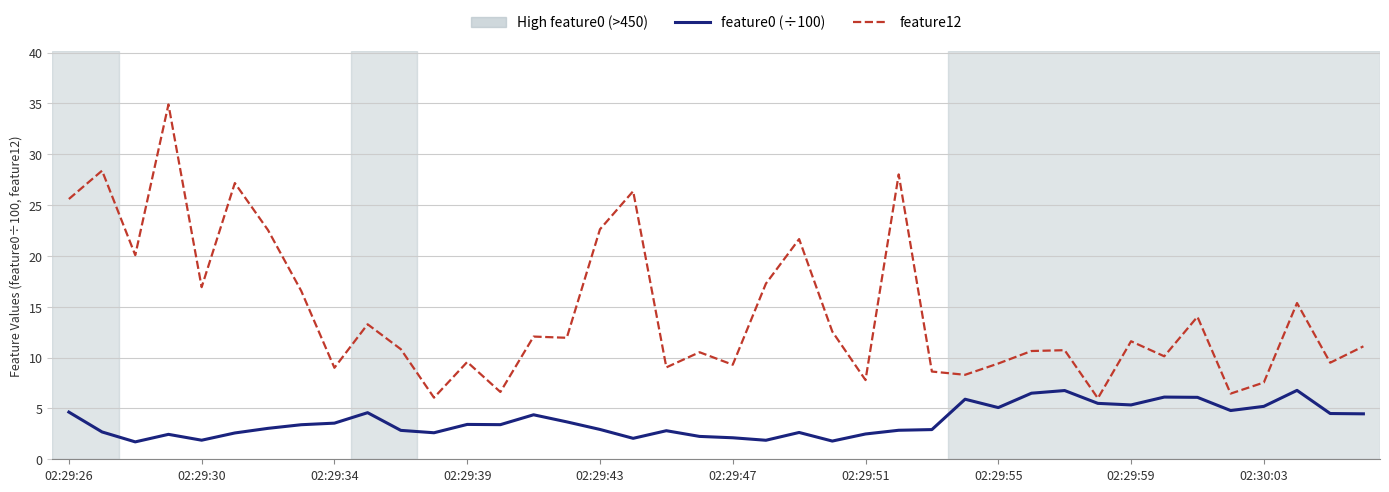

List the series in order of their overall mean, highest first.

feature12, feature0 (÷100)